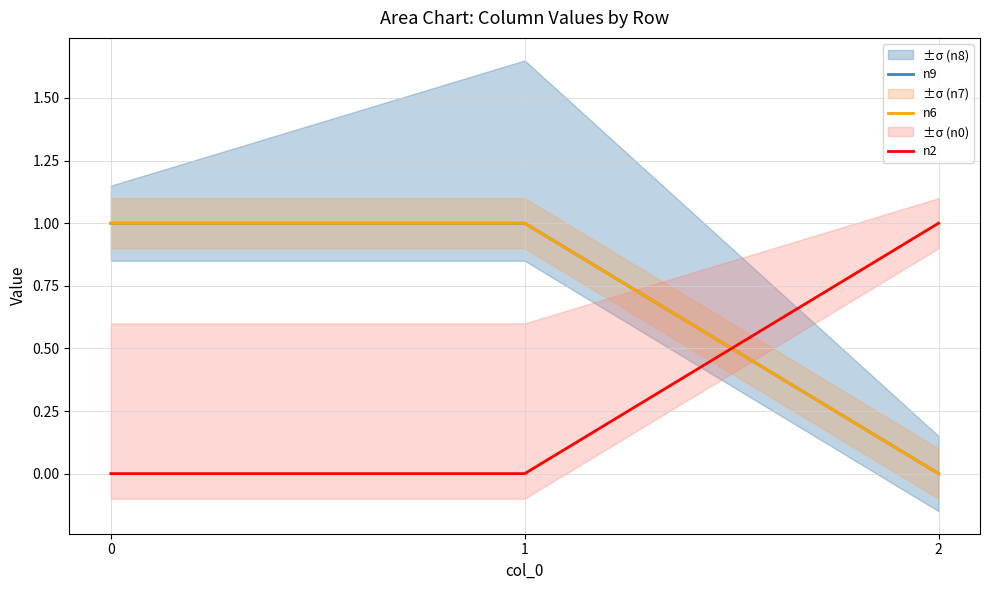

What is the difference between the maximum and minimum values in the n6 series?

1